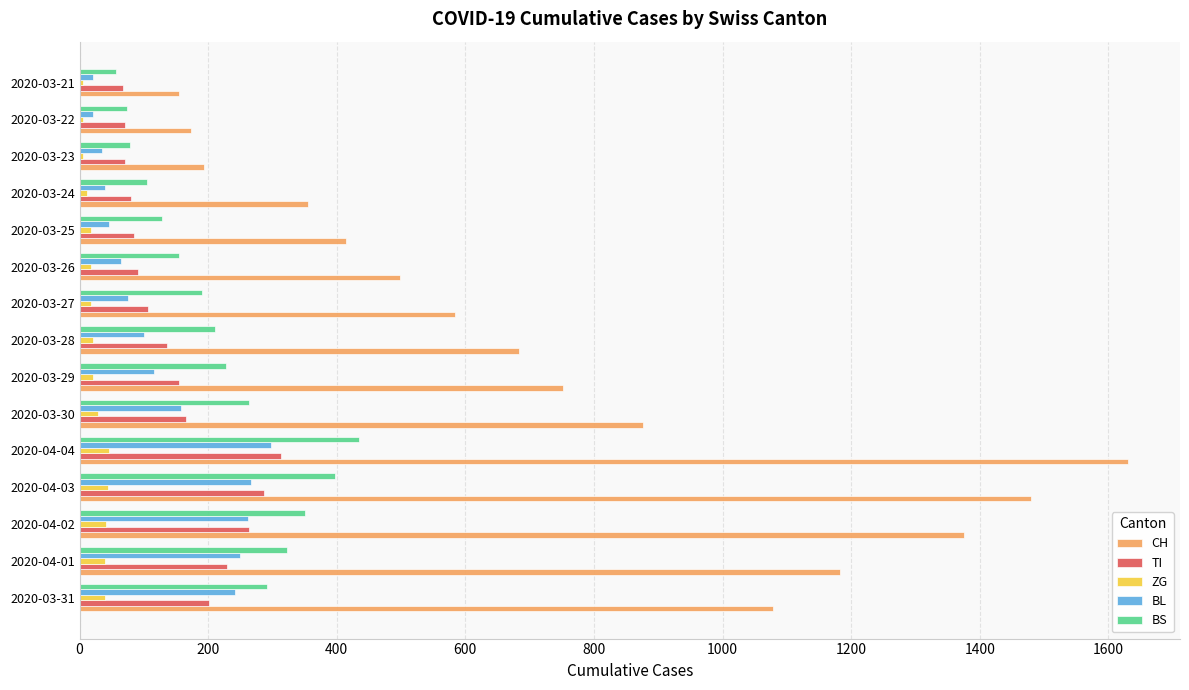

Which series changed the most between 2020-03-31 and 2020-03-23?

CH